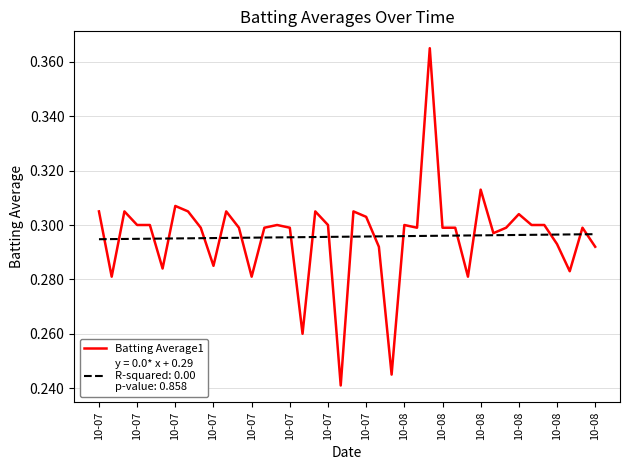

How many lines are shown in the chart?

2